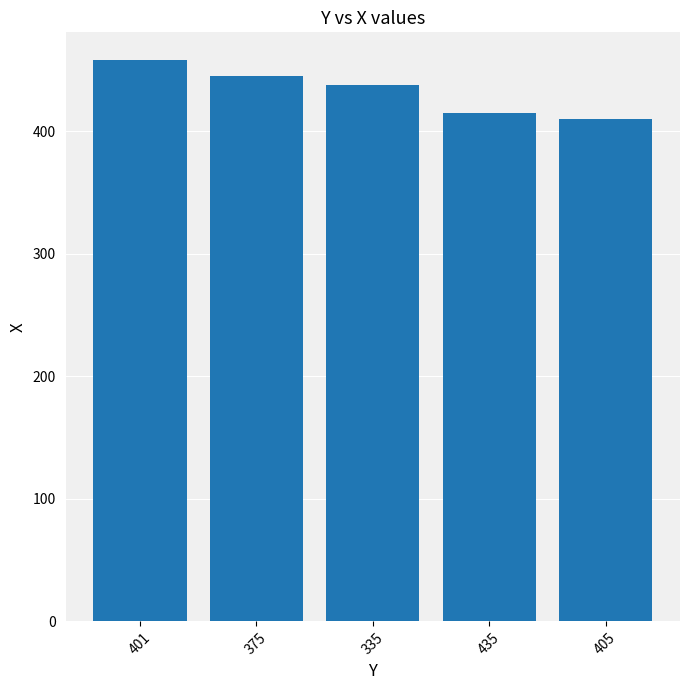

The chart shows a value of 458 at 401. True or false?

True